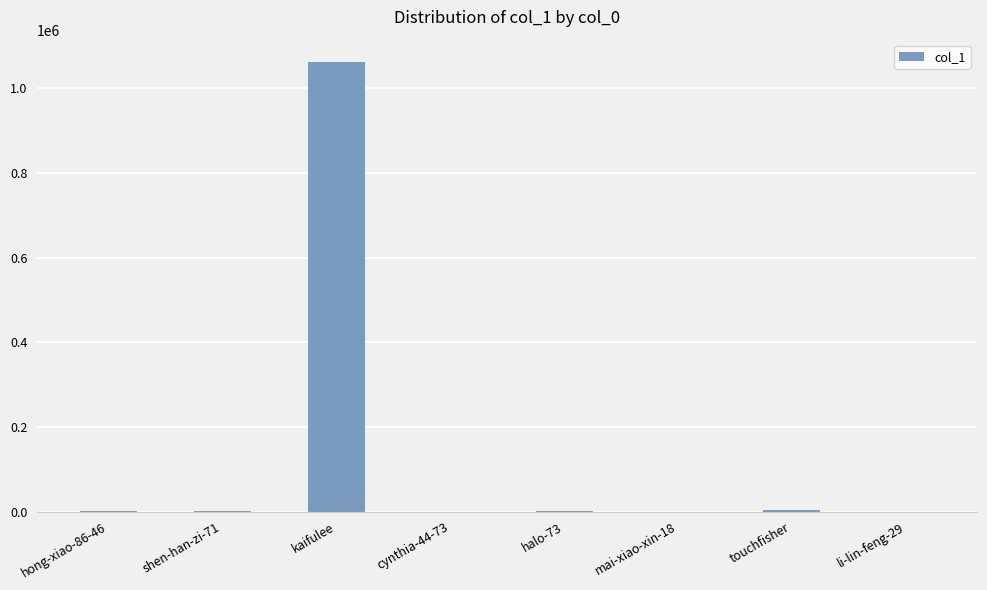

What value does the data have at kaifulee, to the nearest 50?

1062300